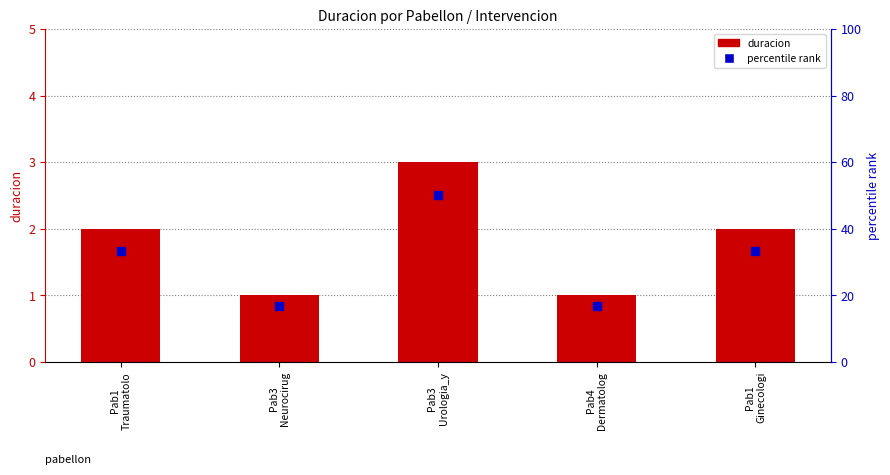

At how many categories does at least one series exceed 28?

3